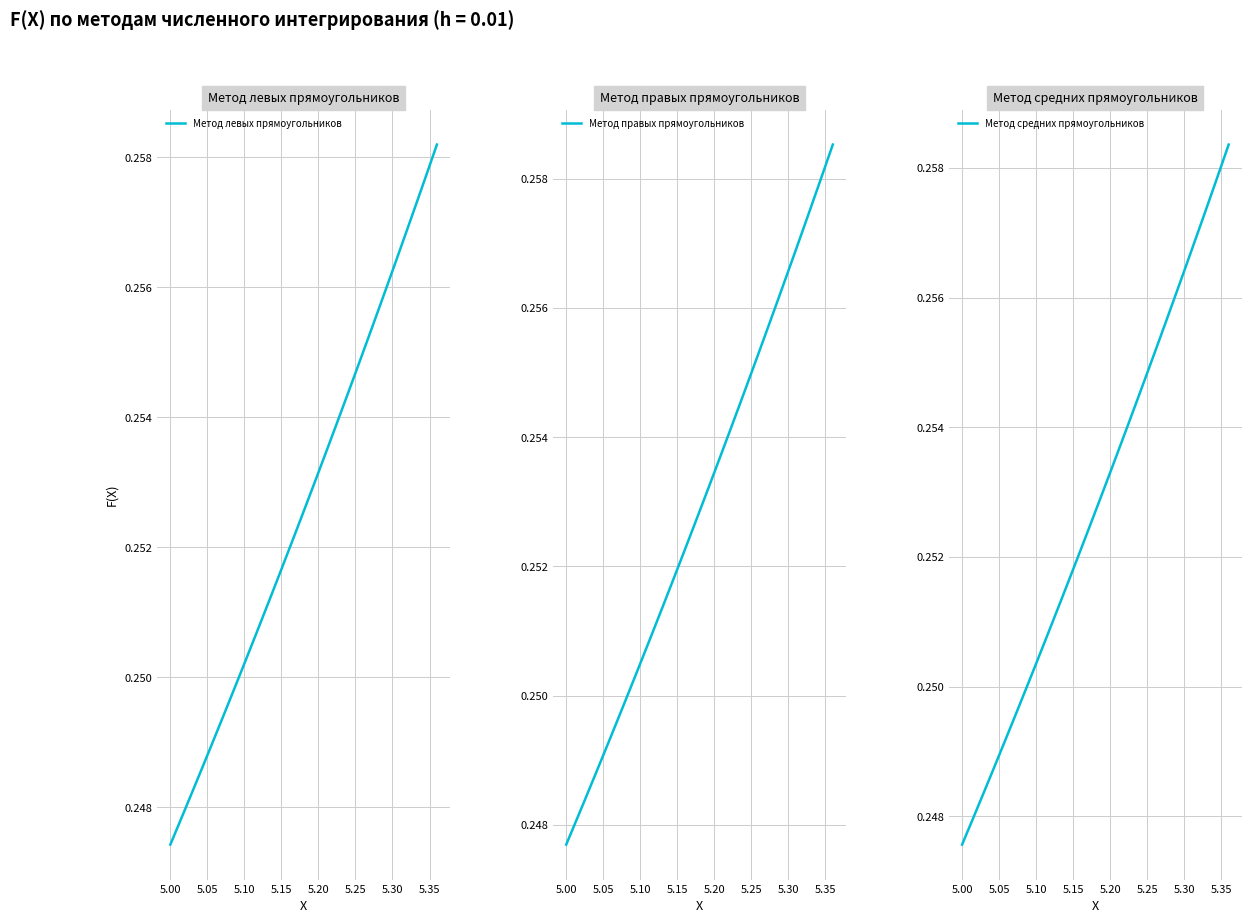

Which category has the lowest value in the Метод средних прямоугольников series?

5.00